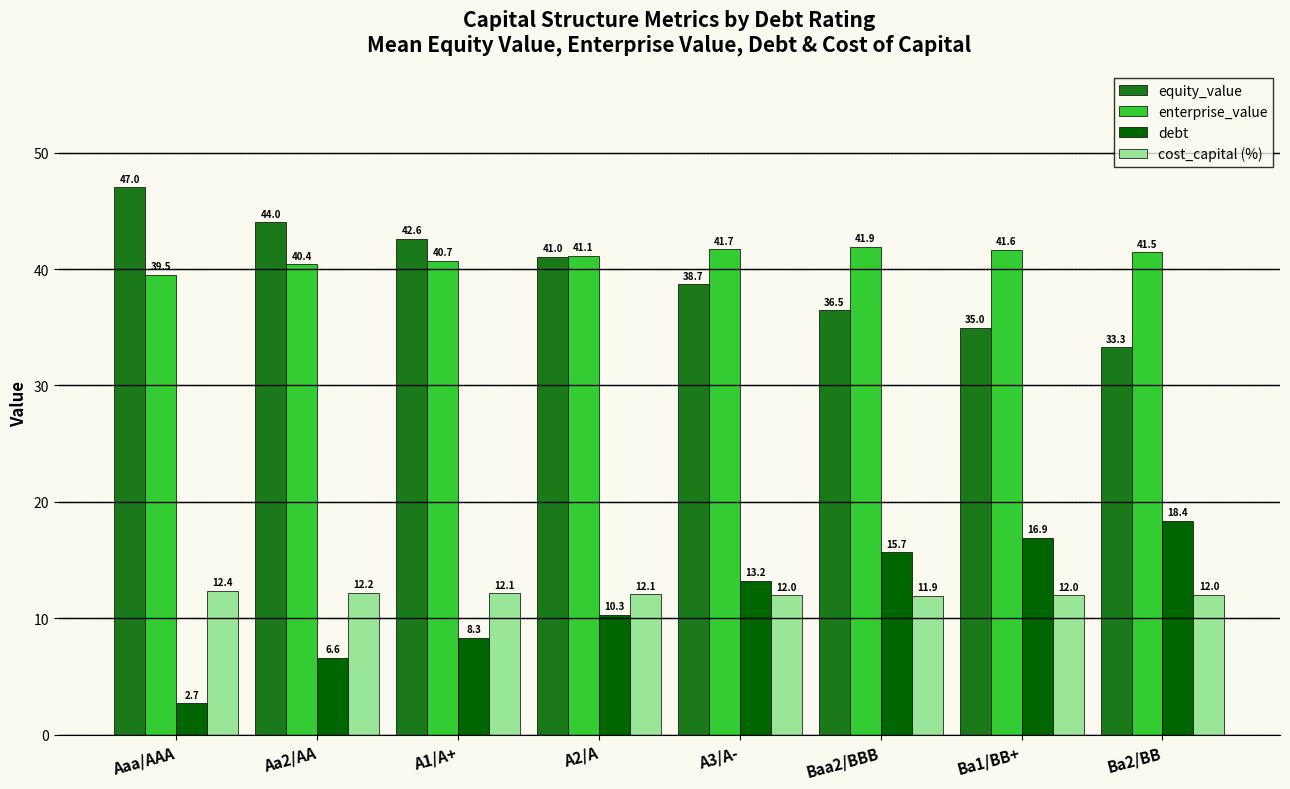

What are all the series names shown in the legend?

equity_value, enterprise_value, debt, cost_capital (%)